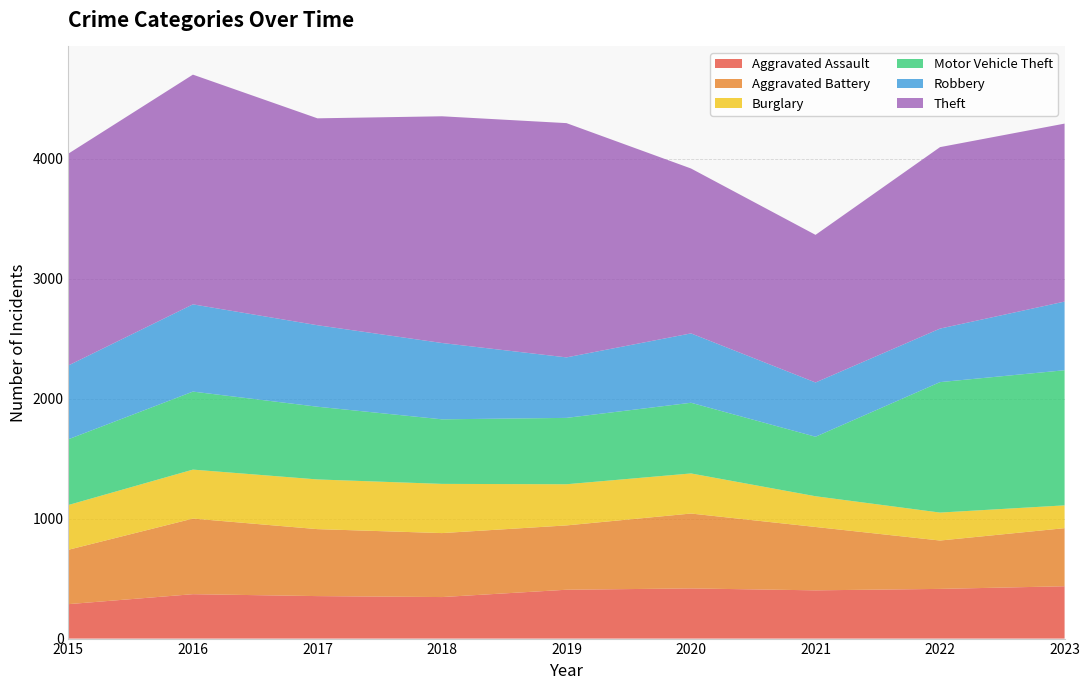

Reading left to right, list all the values displayed in this chart.

Aggravated Assault: 287	370	354	346	407	418	402	414	436
Aggravated Battery: 453	630	558	533	536	624	528	403	484
Burglary: 373	408	414	410	343	334	256	233	190
Motor Vehicle Theft: 548	650	606	538	553	589	496	1087	1126
Robbery: 615	727	679	636	504	578	452	446	572
Theft: 1765	1914	1724	1889	1952	1374	1230	1512	1483